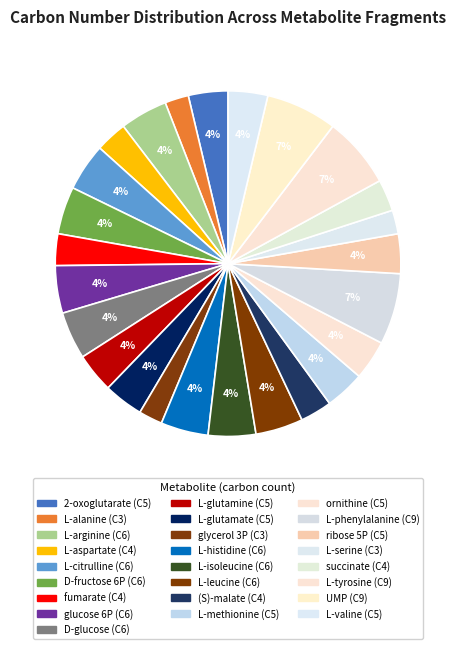

How many slices are in this pie chart?

25